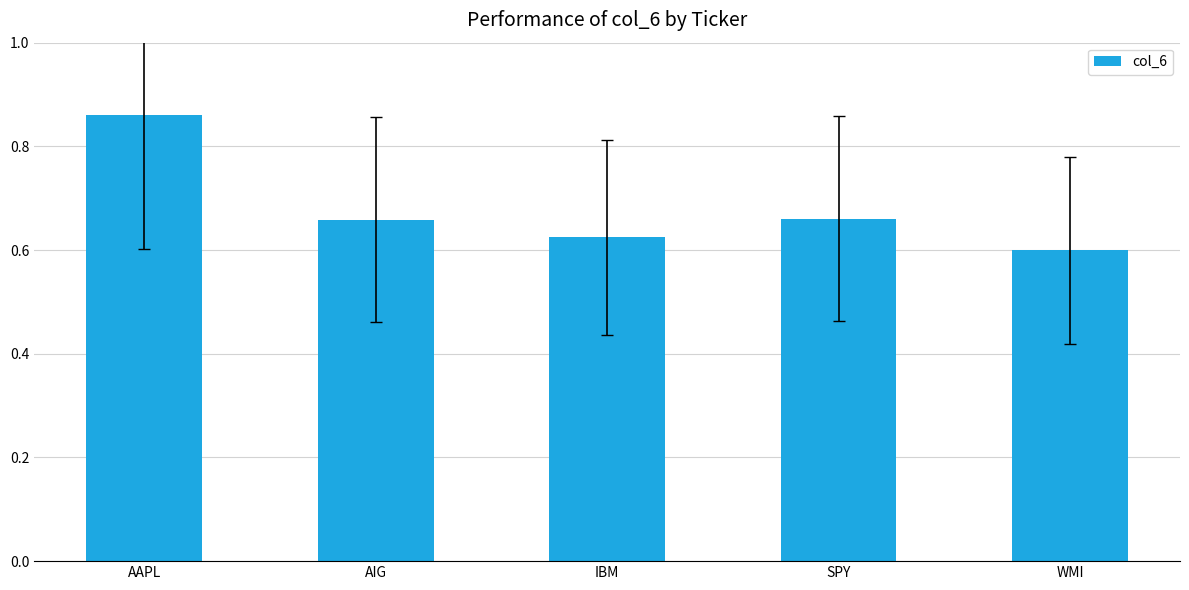

What is the sum of the values at AIG and AAPL?

1.5